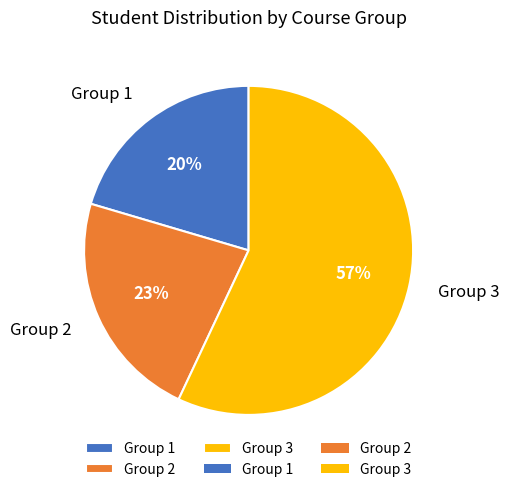

Which has a higher value, Group 2 or Group 1?

Group 2